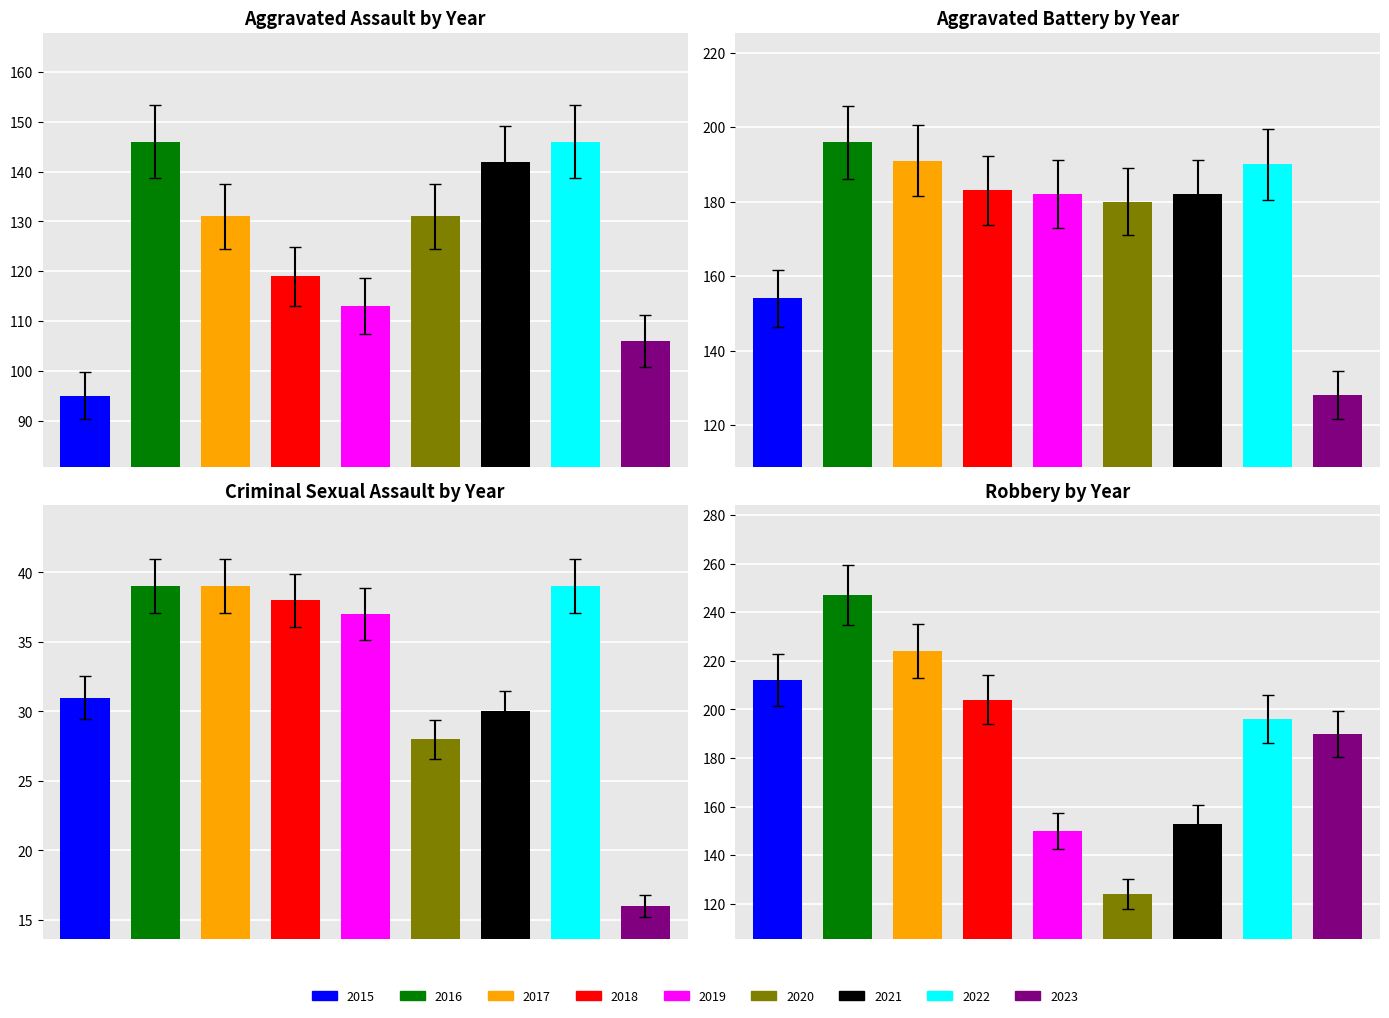

Is it true that Aggravated Assault equals 60 at 2021?

False